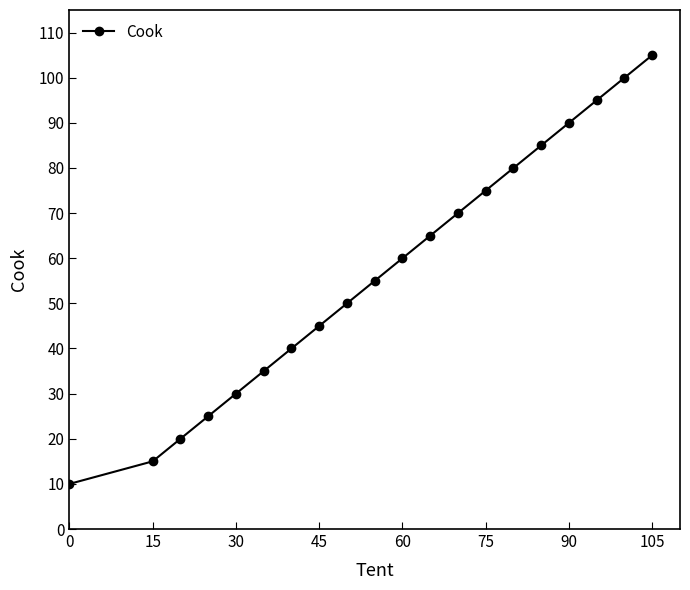

What is the sum of all values?

1150